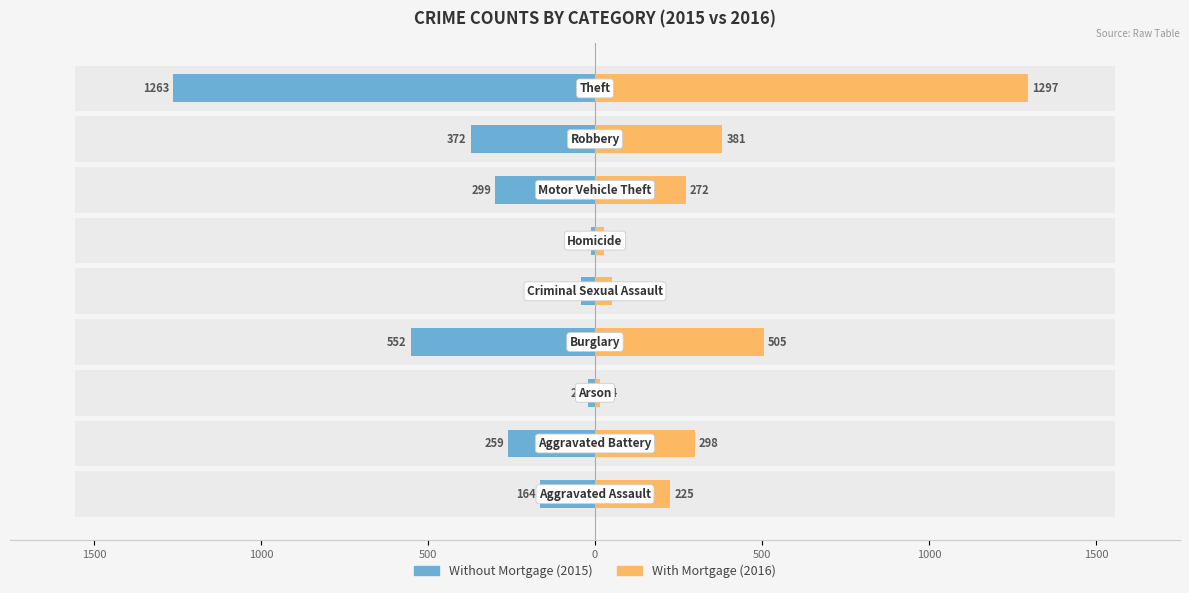

Which series changed the most between 1000 and 500?

Without Mortgage